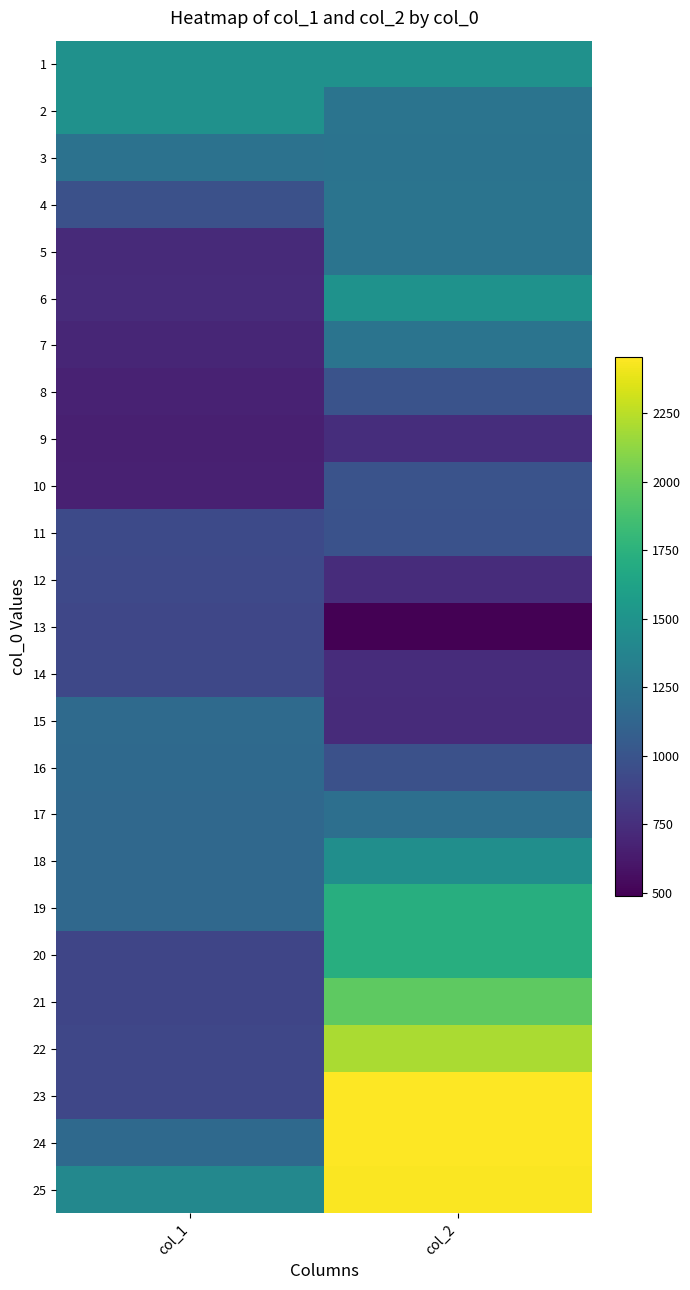

At col_2, list the series in order from largest to smallest.

23, 24, 25, 22, 21, 20, 19, 6, 1, 18, 7, 4, 5, 2, 3, 17, 8, 10, 11, 16, 9, 12, 14, 15, 13